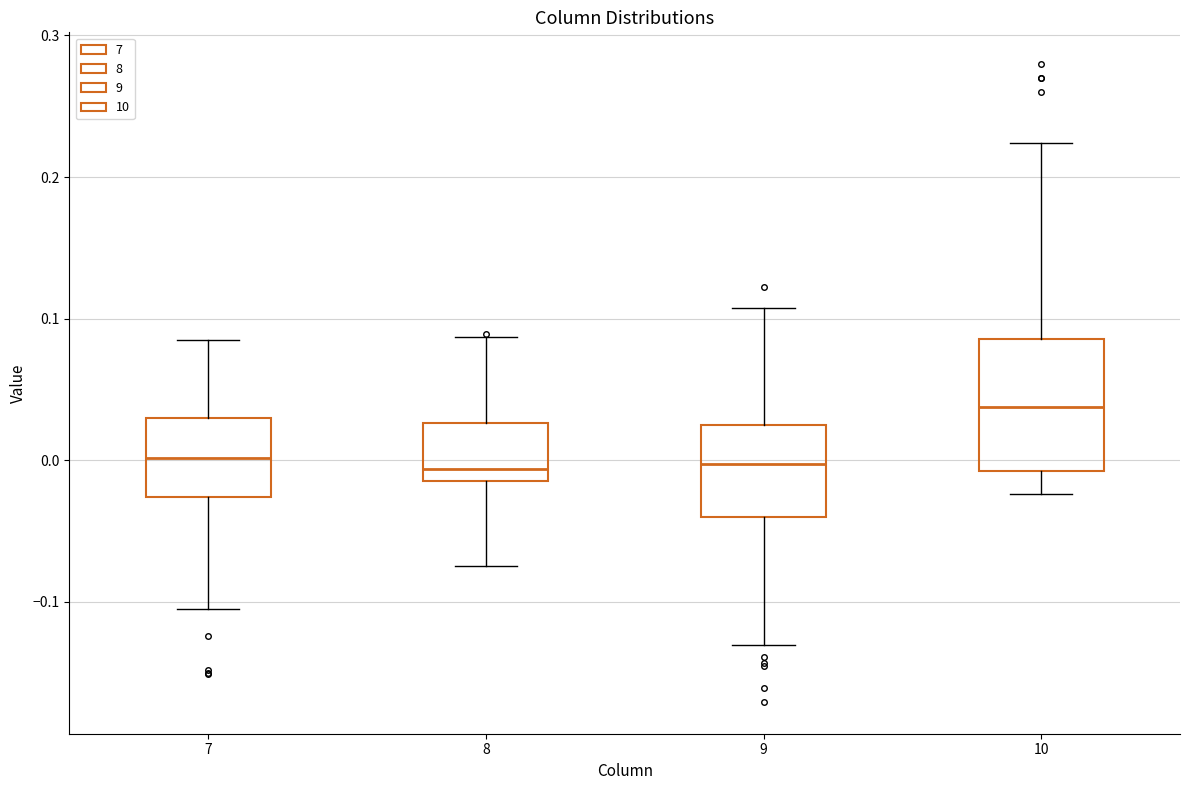

Reading left to right, transcribe this box plot: for each box, give where its median line is, the range the box spans, and where its two whiskers end, as read against the y-axis. The values are not printed on the chart, so give them approximately, as read against the axis.

7: median 0.00, box -0.03 to 0.03, whiskers -0.11 to 0.08
8: median -0.01 (just above the box's lower edge), box -0.01 to 0.03, whiskers -0.07 to 0.09
9: median 0.00, box -0.04 to 0.02, whiskers -0.13 to 0.11
10: median 0.04, box -0.01 to 0.09, whiskers -0.02 to 0.22